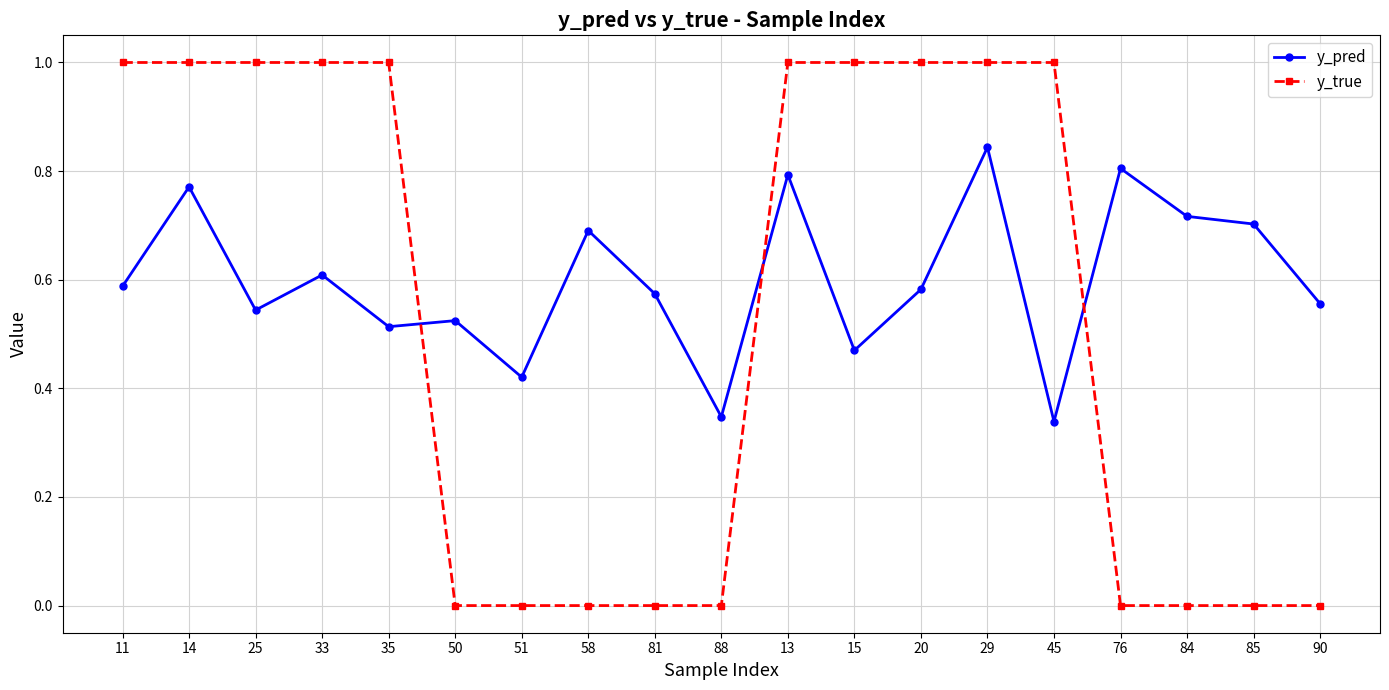

What is the difference between the maximum and minimum values in the y_true series?

1.0